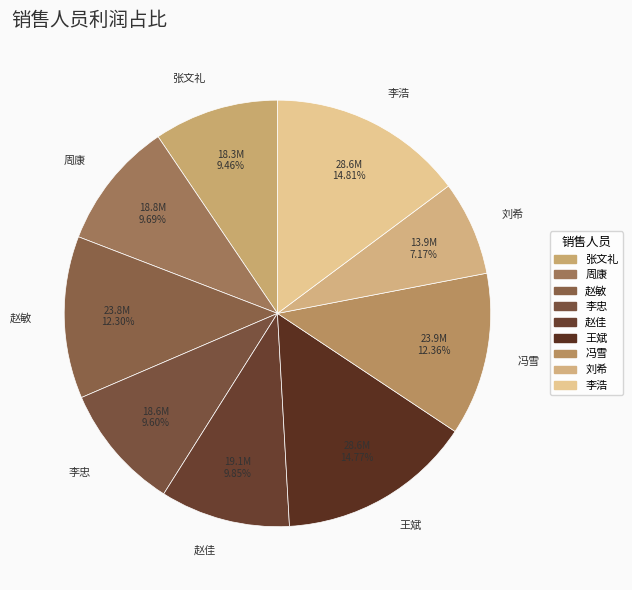

Does 冯雪 account for over 50% of the chart?

No